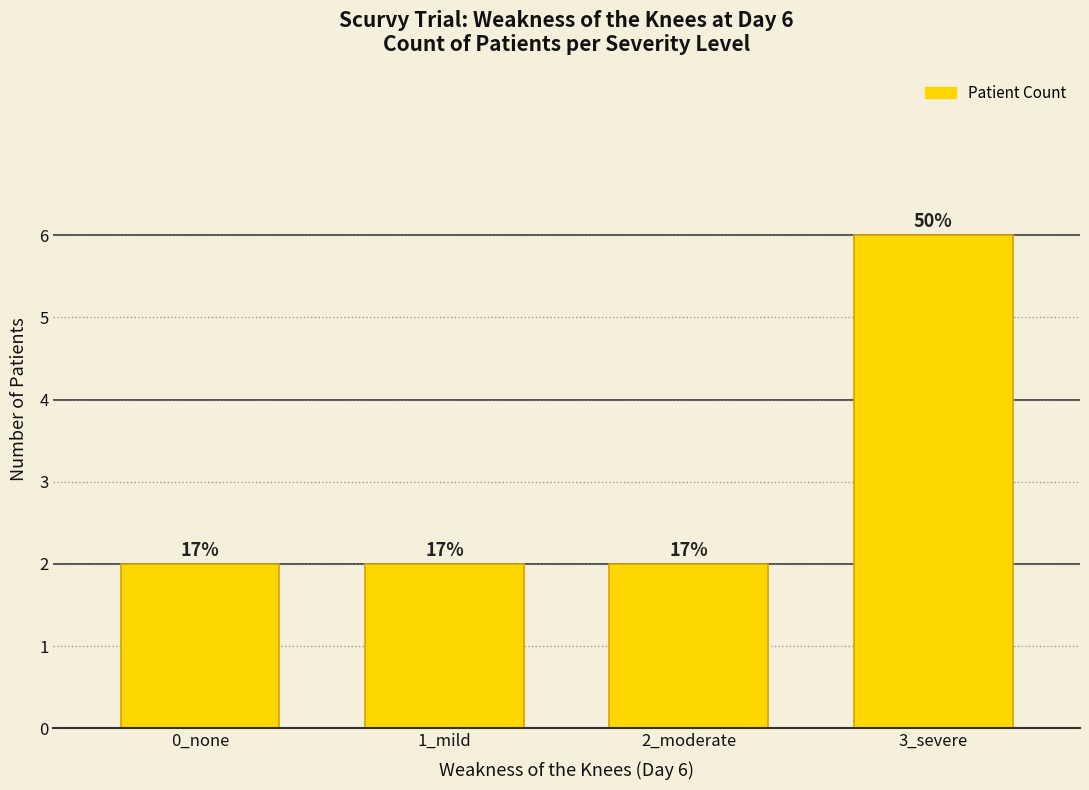

Which category has the highest value across all series?

3_severe